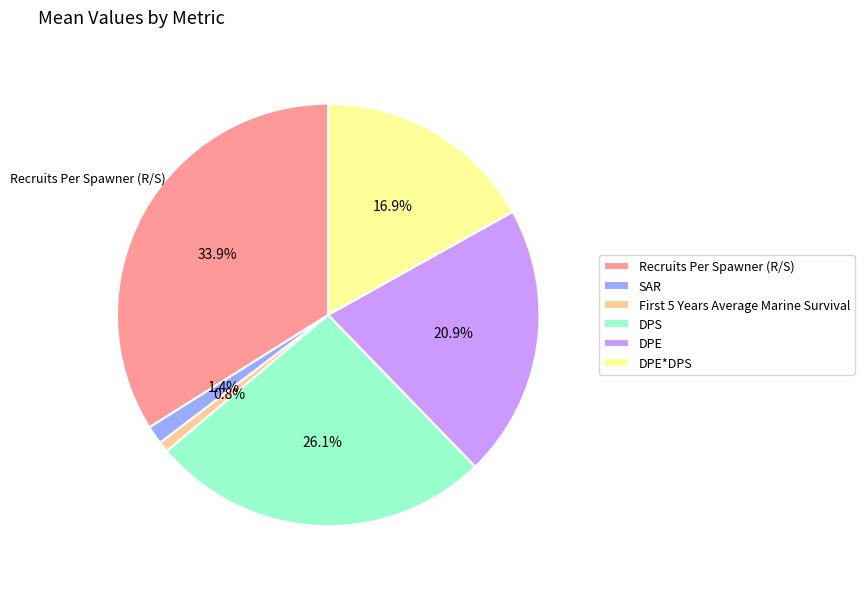

Which category has the biggest portion of the pie?

Recruits Per Spawner (R/S)